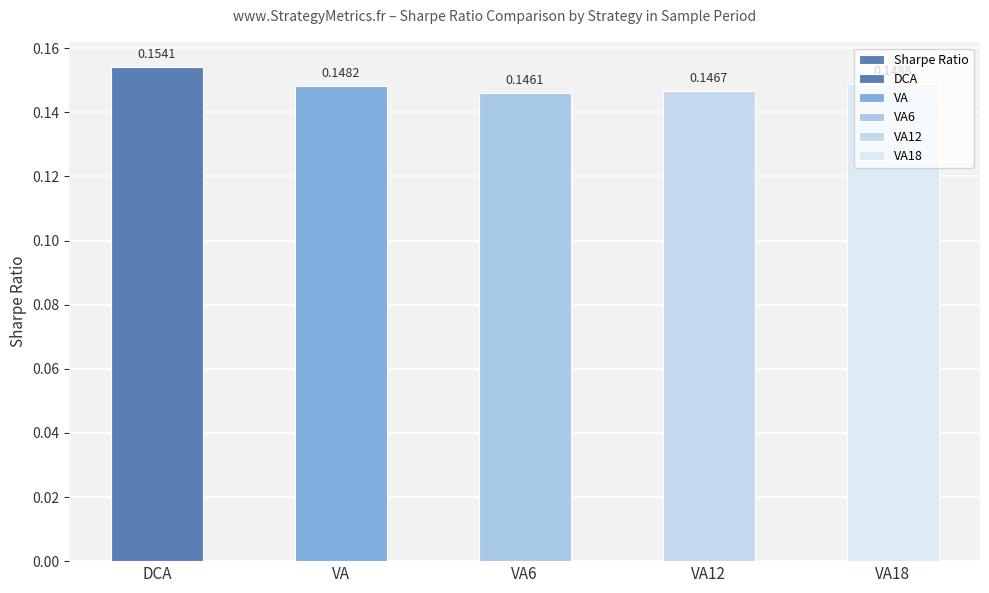

Which category has the highest value across all series?

DCA